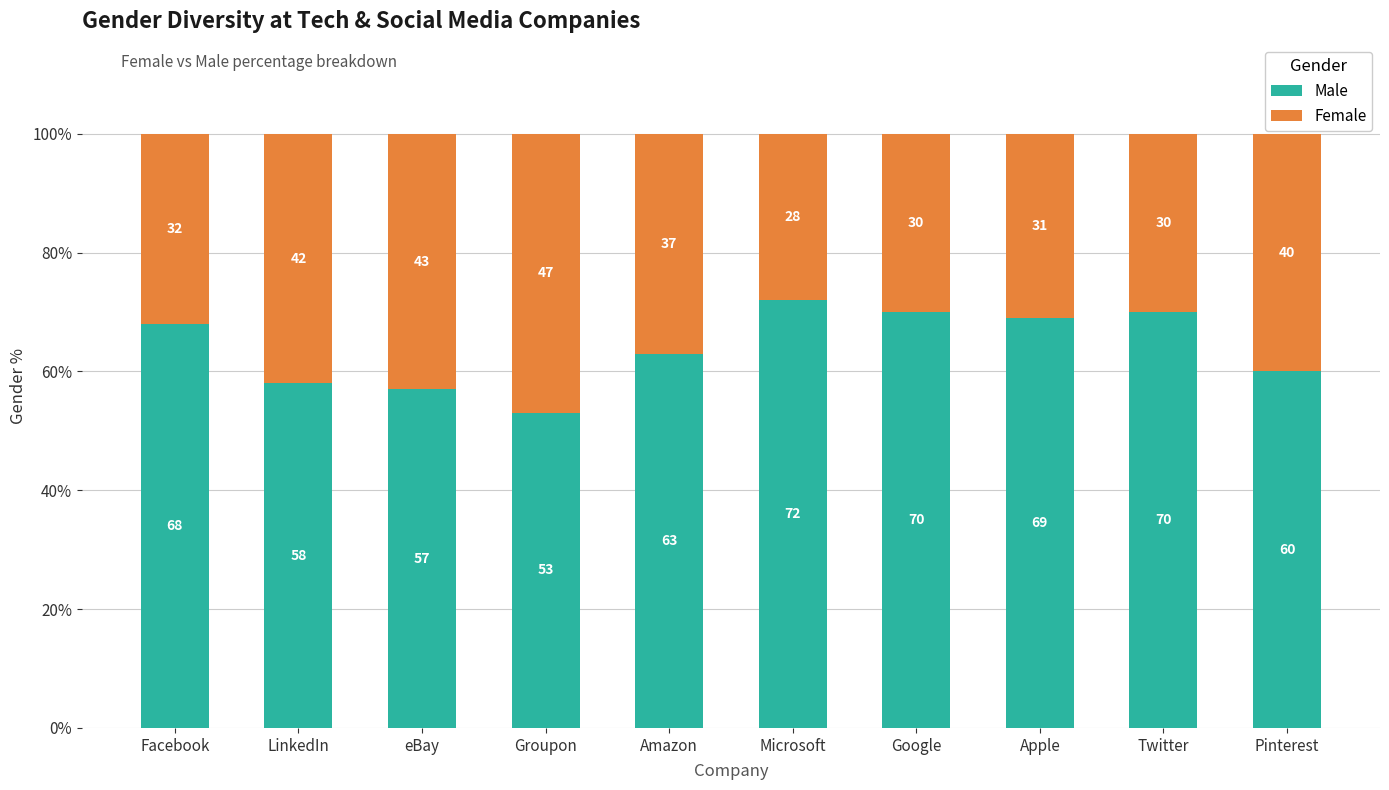

What is the total value across all series at eBay?

100